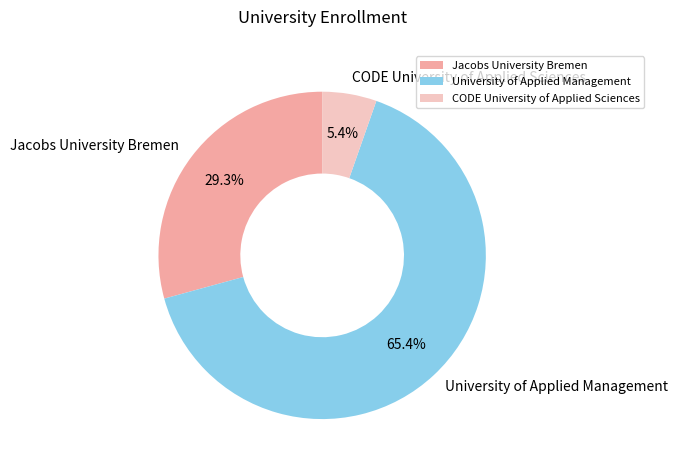

Rank the categories by value from lowest to highest.

CODE University of Applied Sciences, Jacobs University Bremen, University of Applied Management